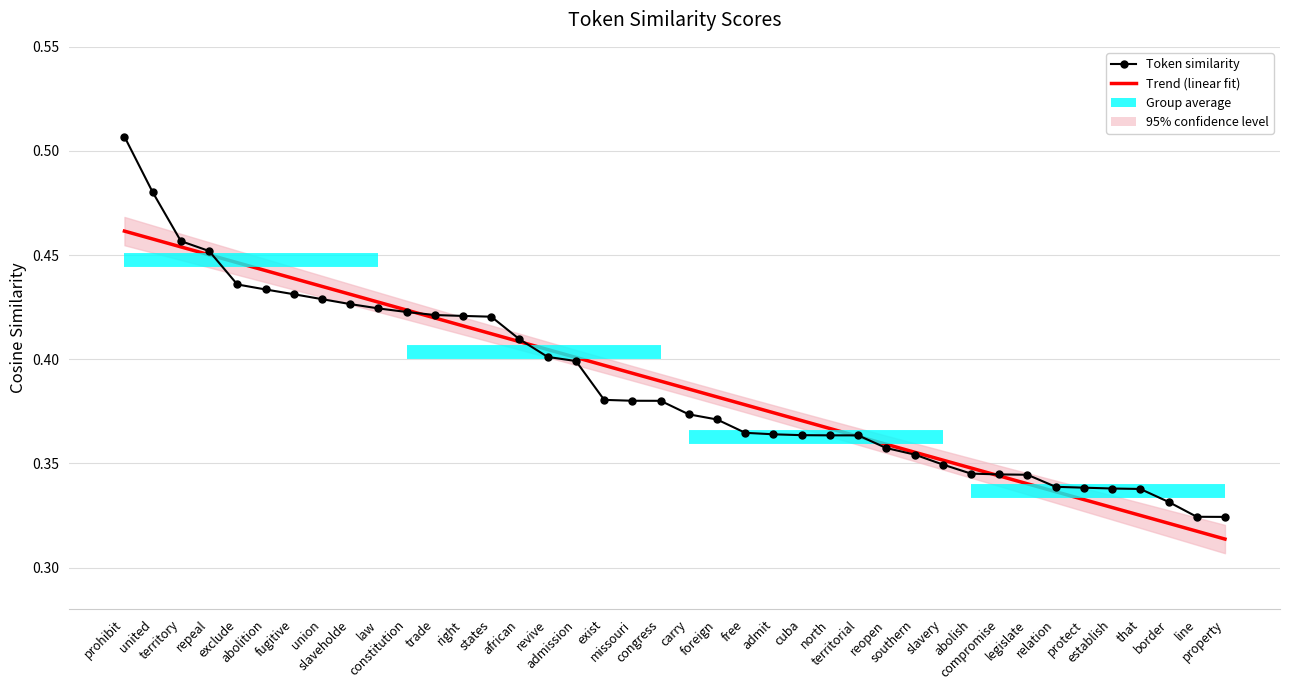

Is it true that Token similarity equals 0.6 at african?

False